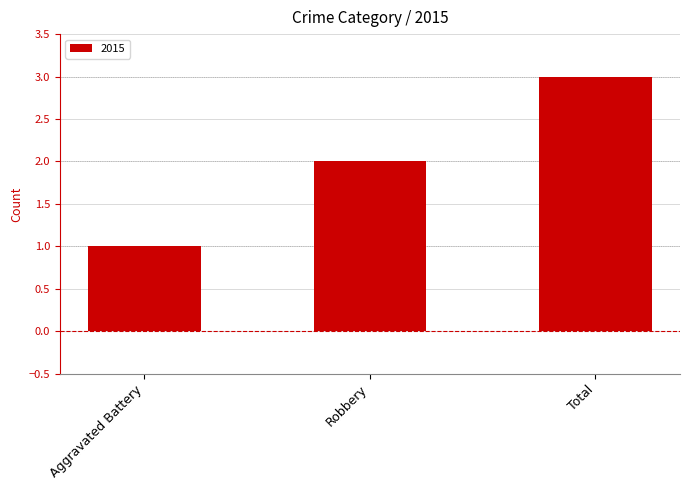

Are the bars horizontal?

No